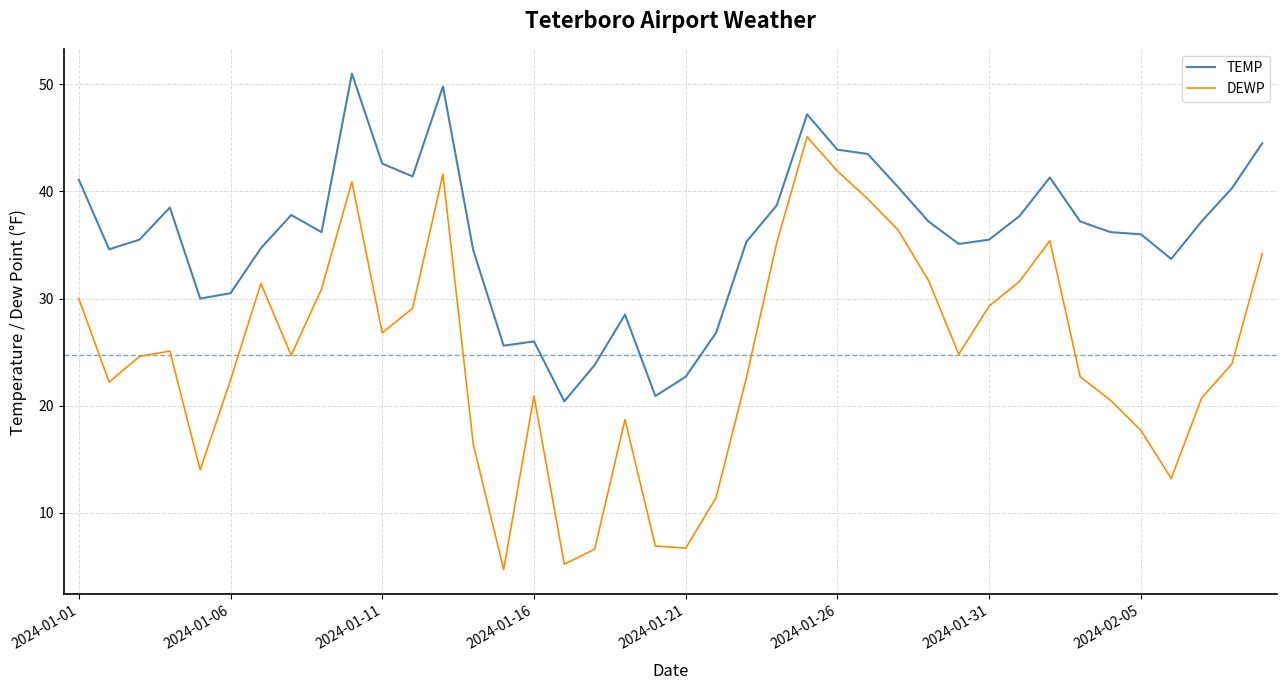

Which series has the largest total across all categories?

TEMP